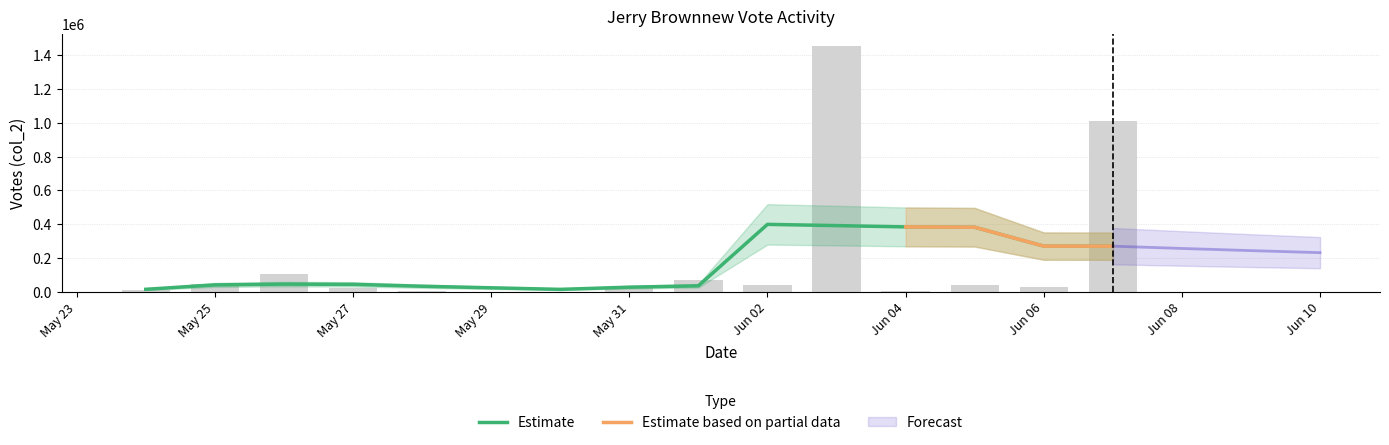

What is the average value?

203909